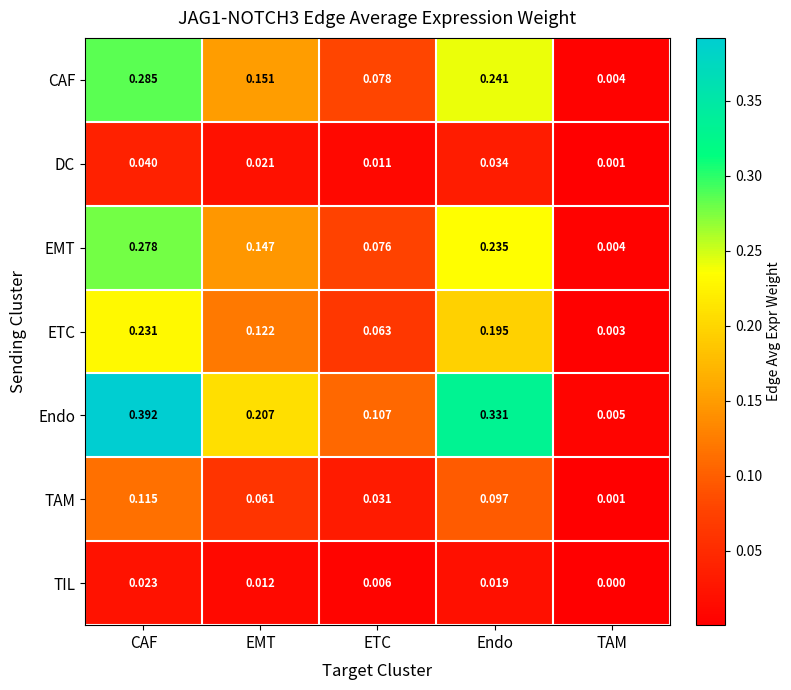

Which category has the lowest value across all series?

TAM